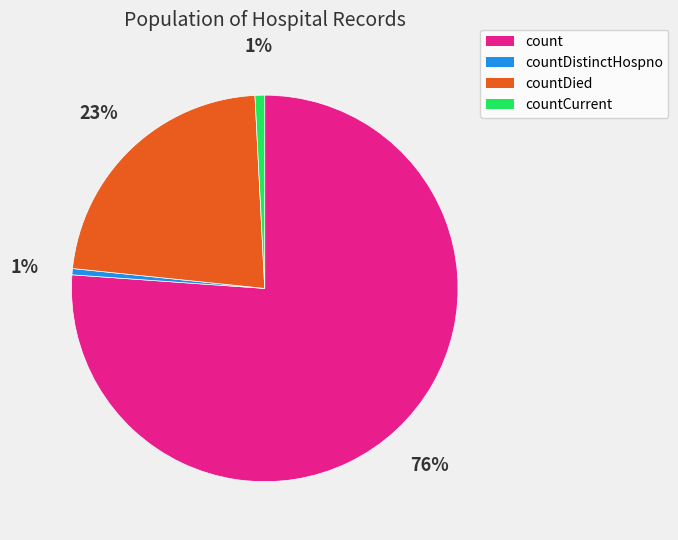

Do countDistinctHospno and countDied together represent more than half of the pie?

No